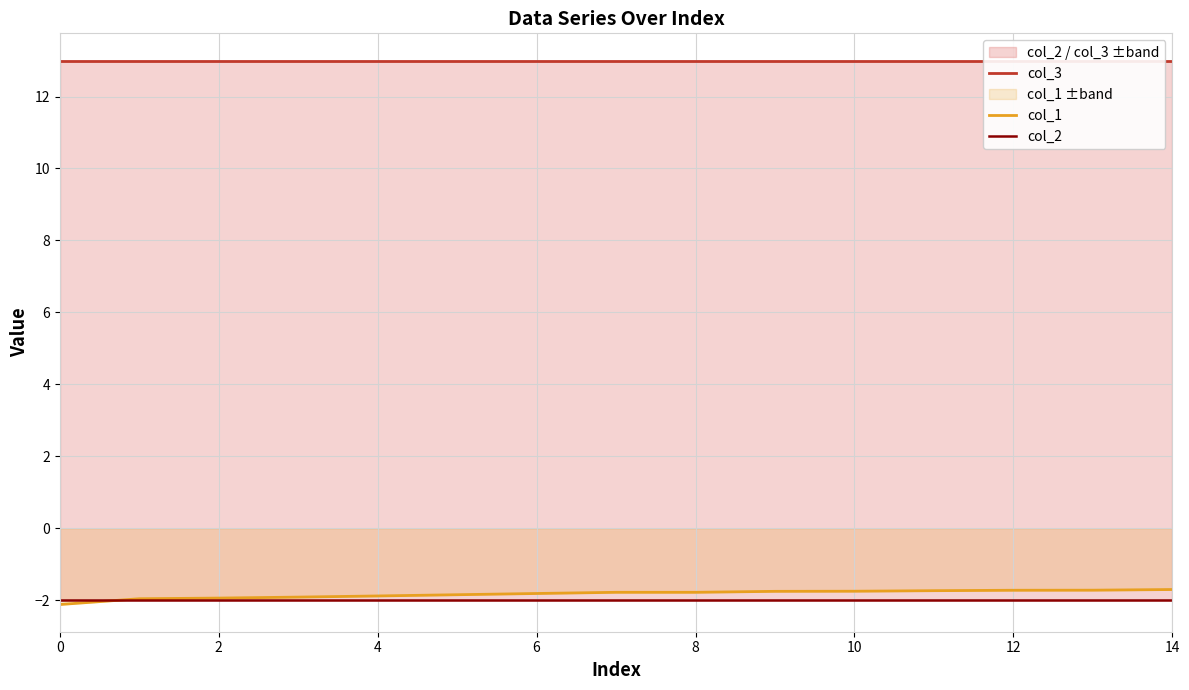

Is it true that col_2 equals -1.1 at 9?

False